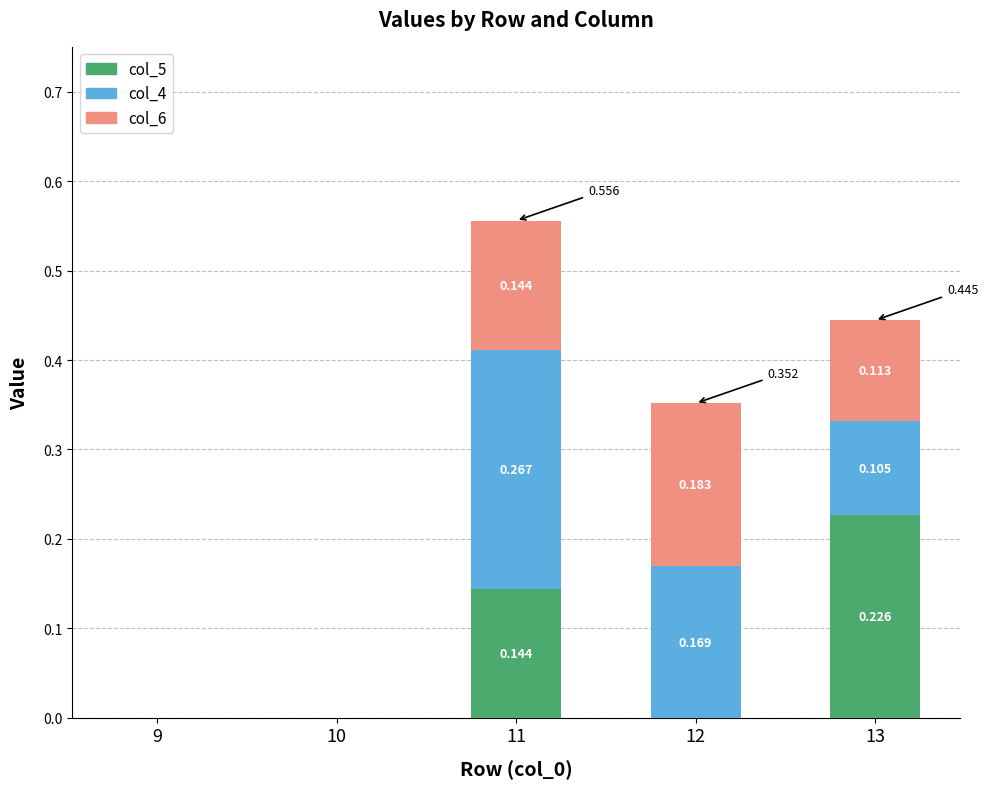

At which label is col_5 closest to 0?

9